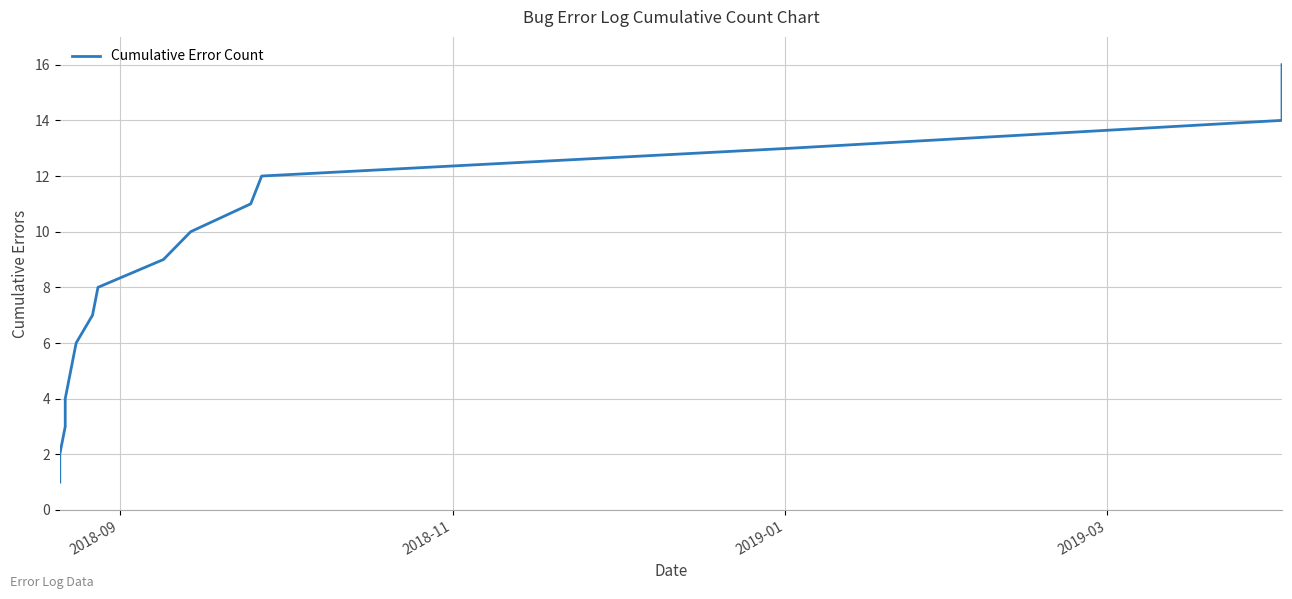

Reading left to right, extract all data points from this chart.

1	2	3	4	5	6	7	8	9	10	11	12	13	14	15	16